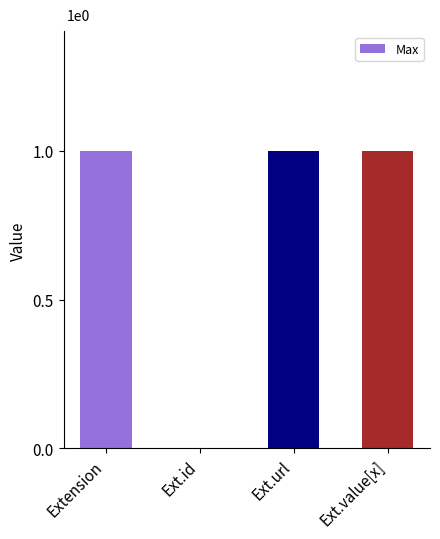

Reading left to right, list all the values displayed in this chart.

1	0	1	1